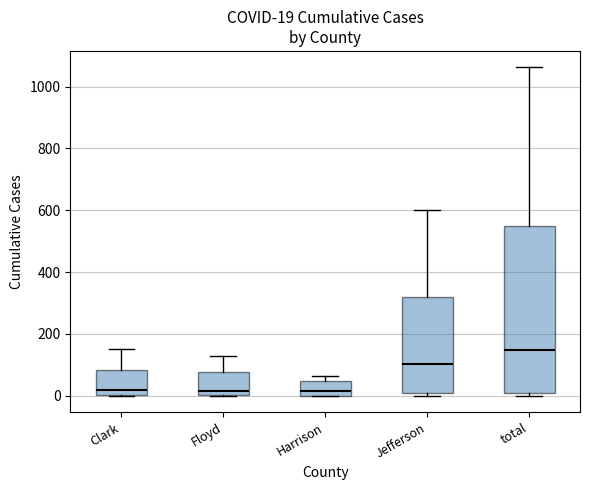

Which box's median line is the highest?

total